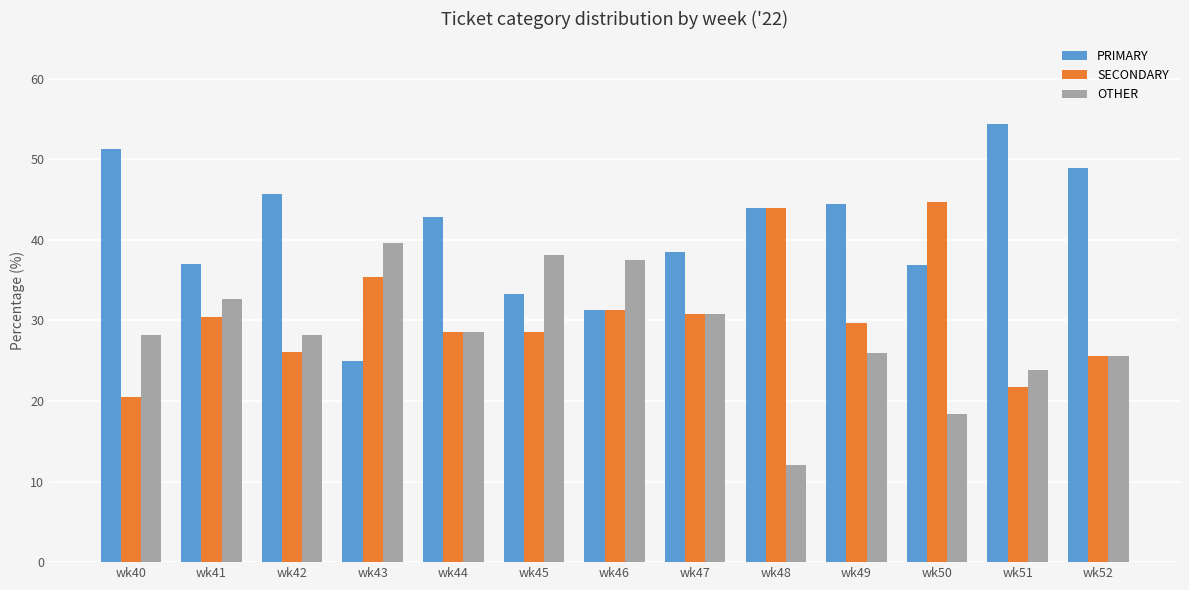

How many distinct data groups are displayed?

3